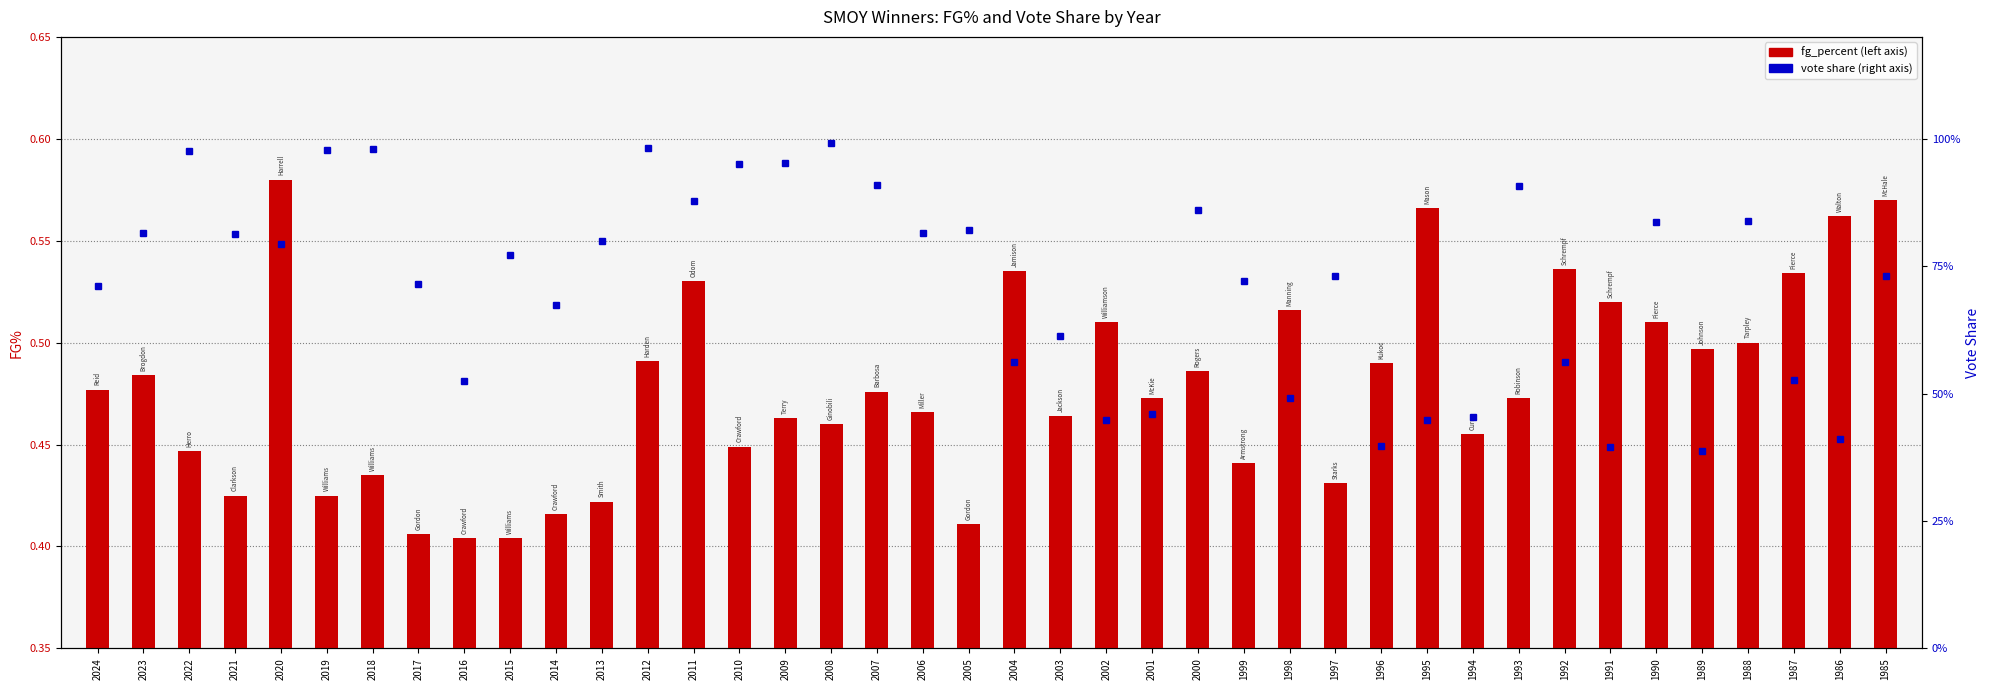

What is the difference between the maximum and second lowest values in the fg_percent series?

0.2